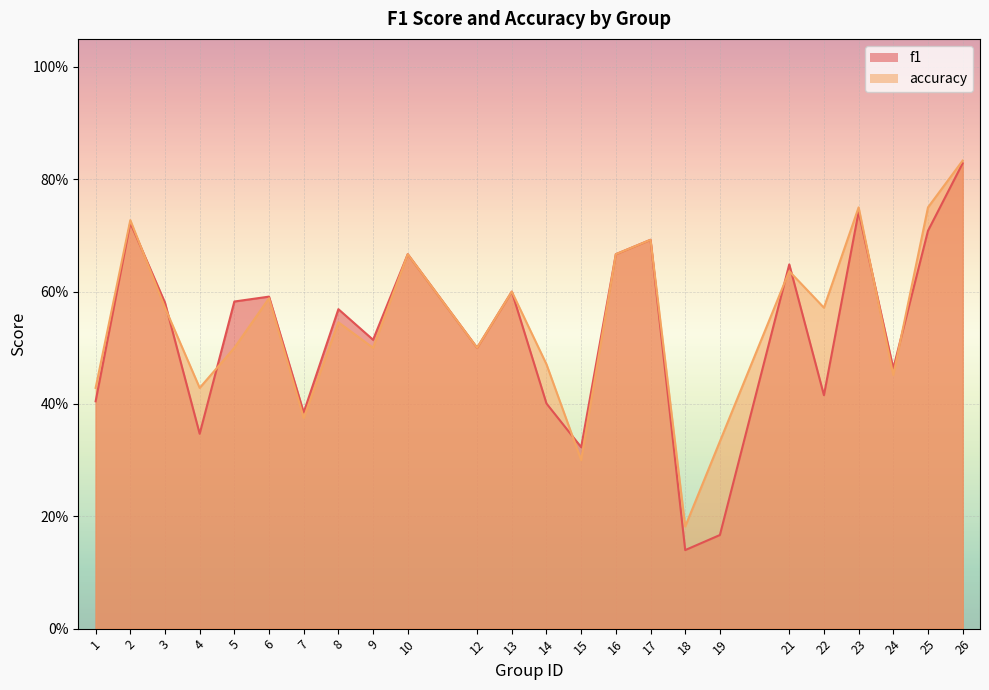

Is it true that accuracy equals 1.0 at 16?

False